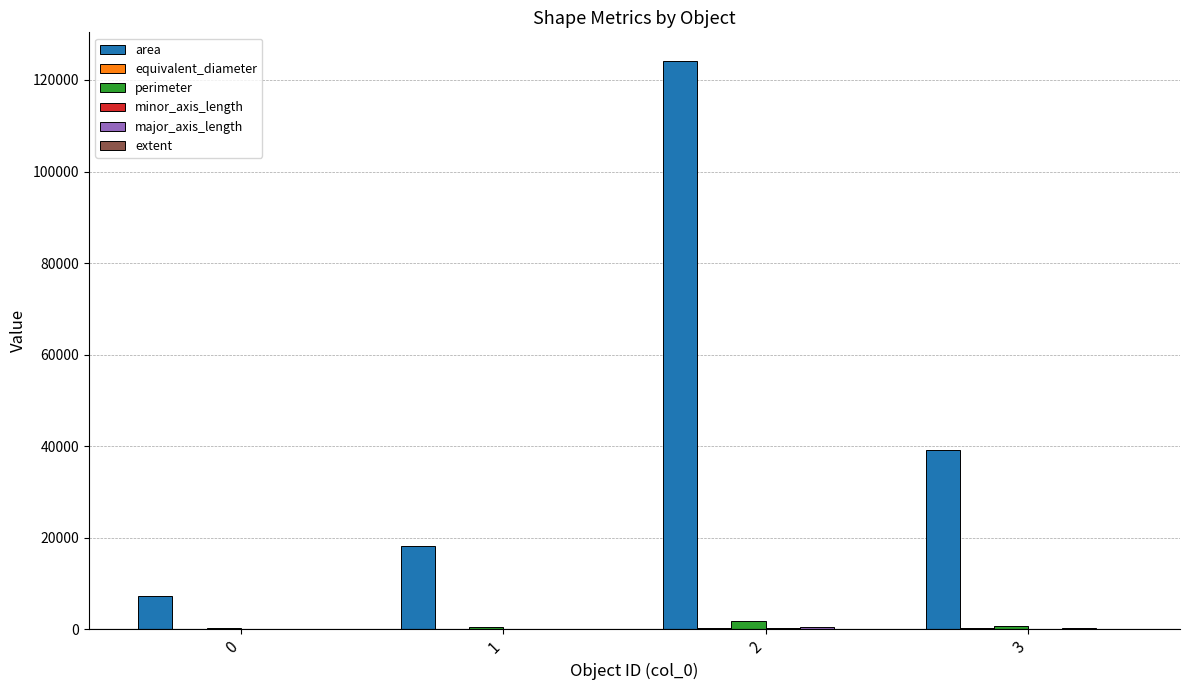

At which label is area closest to 65787?

3